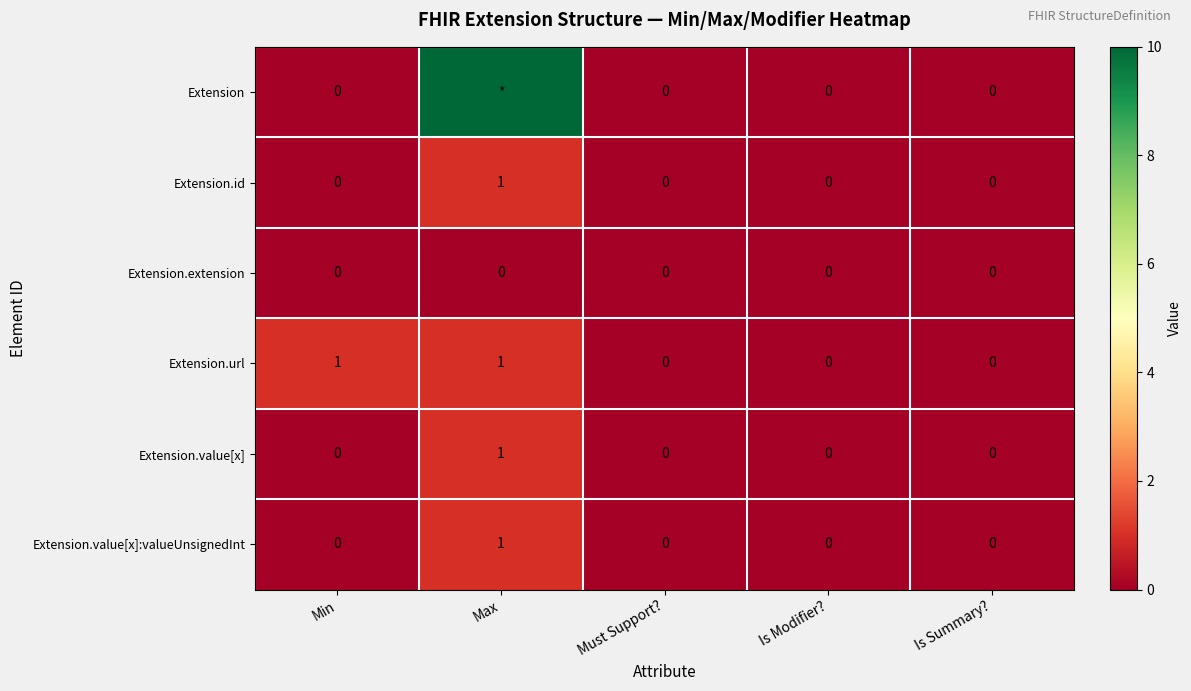

True or false: Extension.value[x]:valueUnsignedInt has a value of 1 at Max.

True